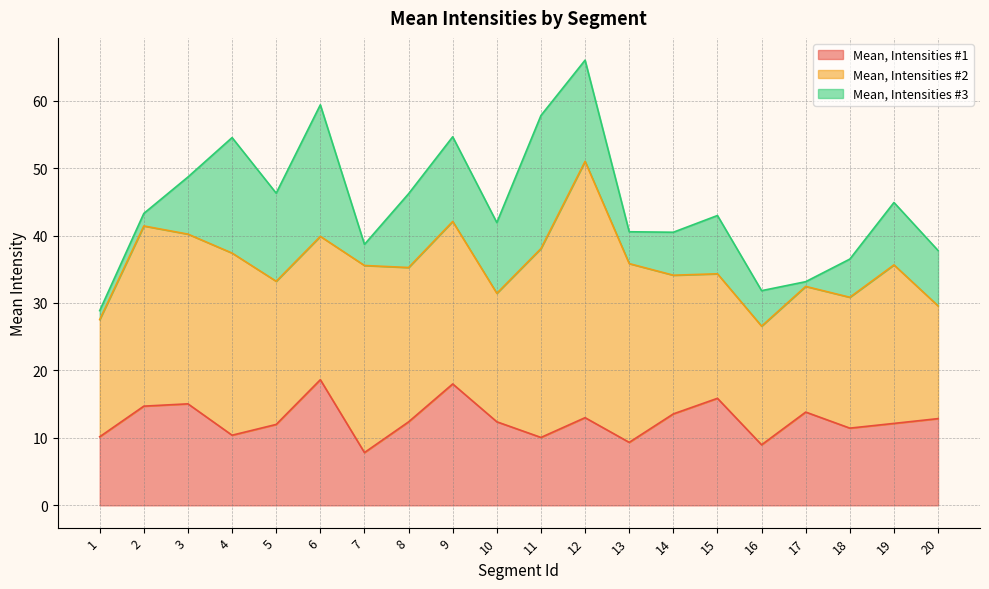

What is the lowest value of the Mean, Intensities #3 series?

0.7